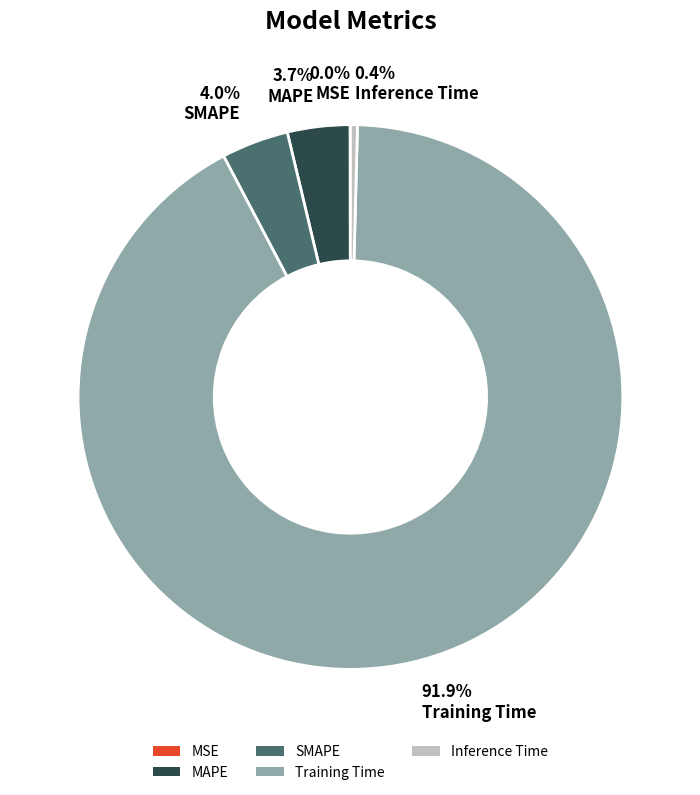

Is it true that Training Time is 99% of the pie?

False